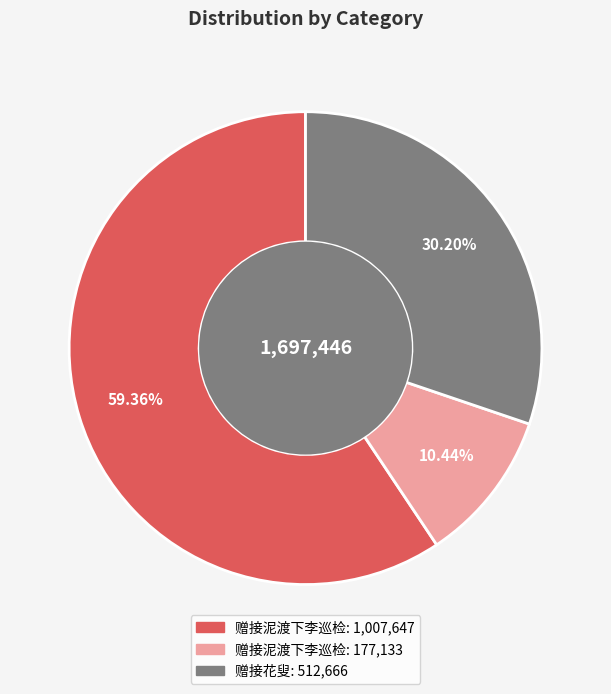

Does any single category account for the majority?

Yes